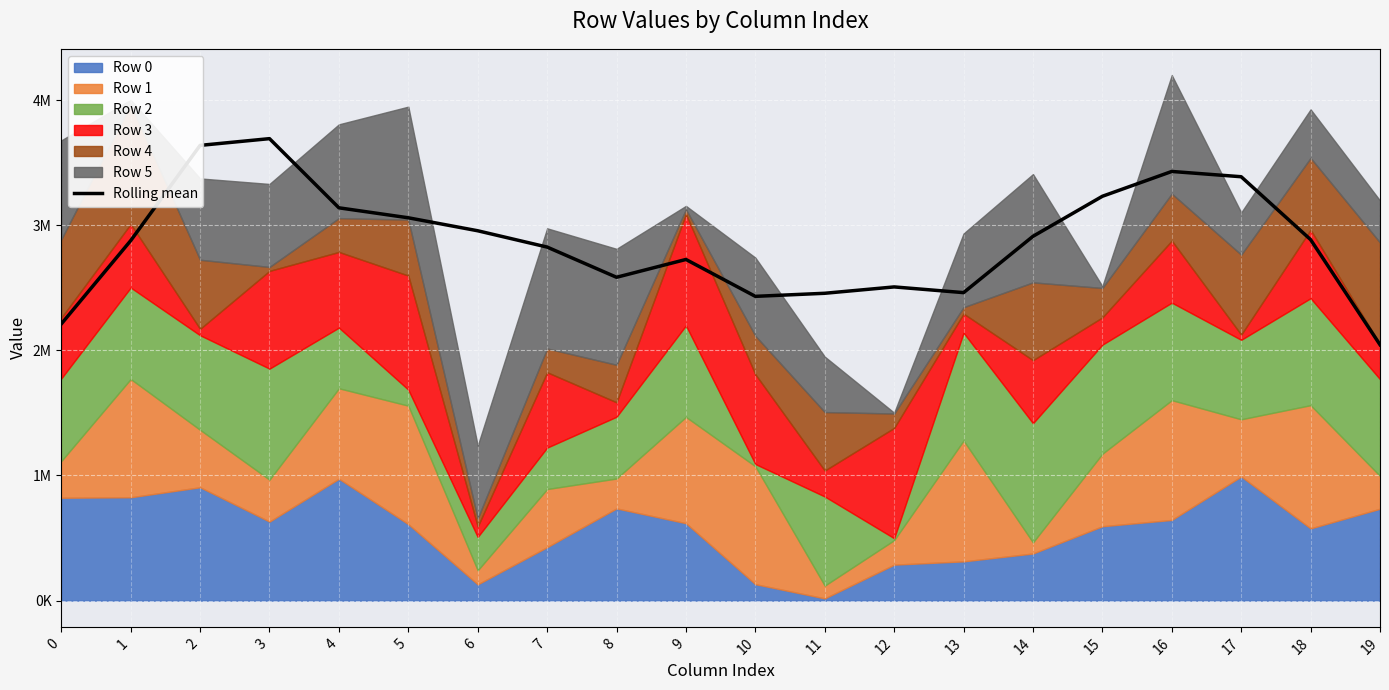

Is it true that the value at 7 is 2825401.2?

True